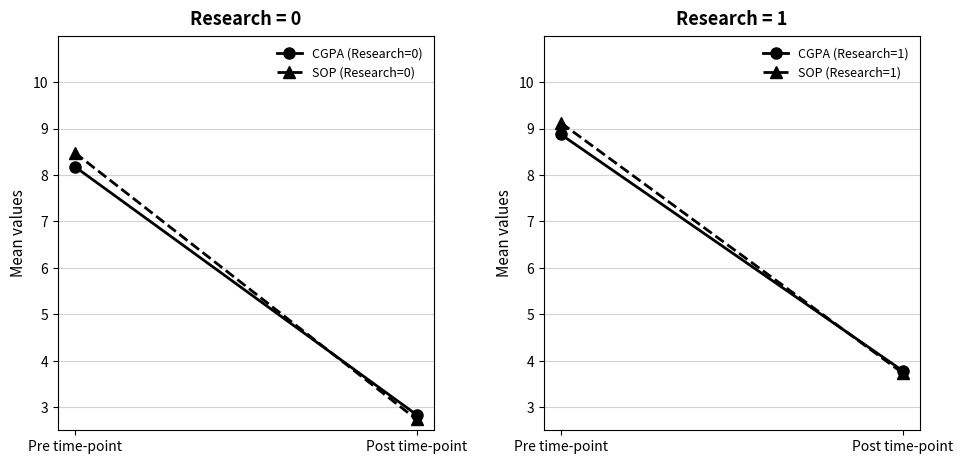

Reading left to right, list all the values displayed in this chart.

CGPA (Research=0): 8.2	2.8
SOP (Research=0): 8.5	2.7
CGPA (Research=1): 8.9	3.8
SOP (Research=1): 9.1	3.7